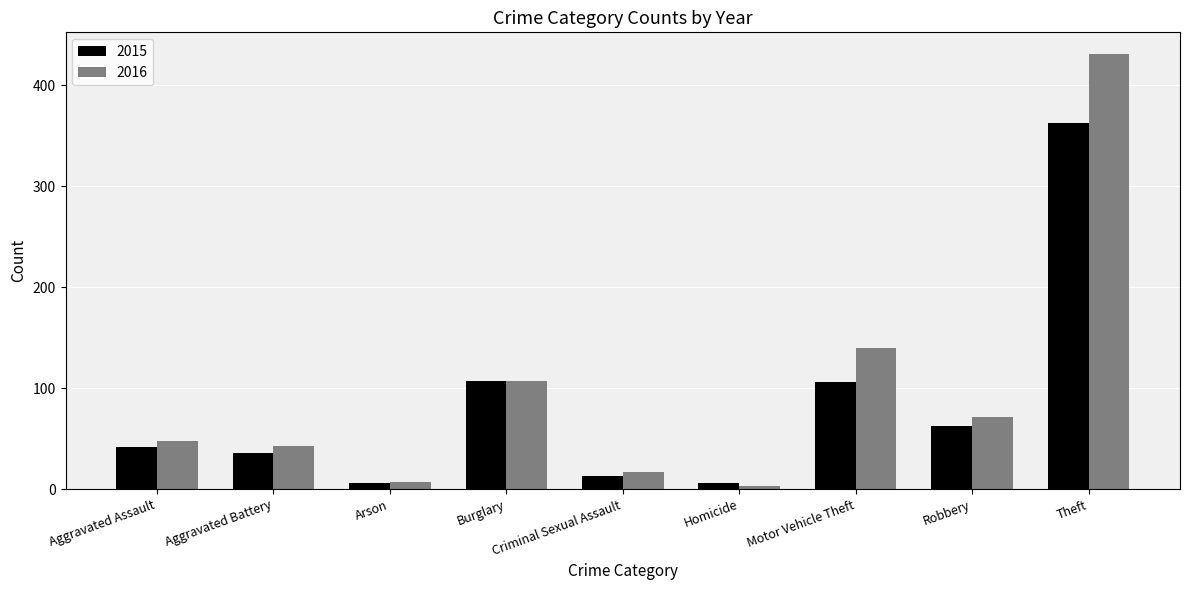

The value of 2015 at Theft is 363. True or false?

True